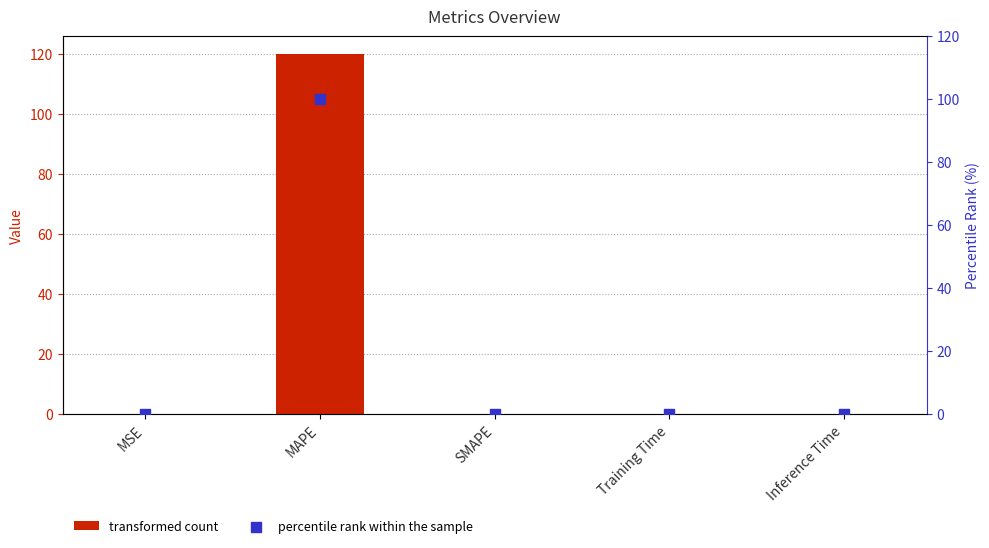

Which series contains the highest Y value?

col_1